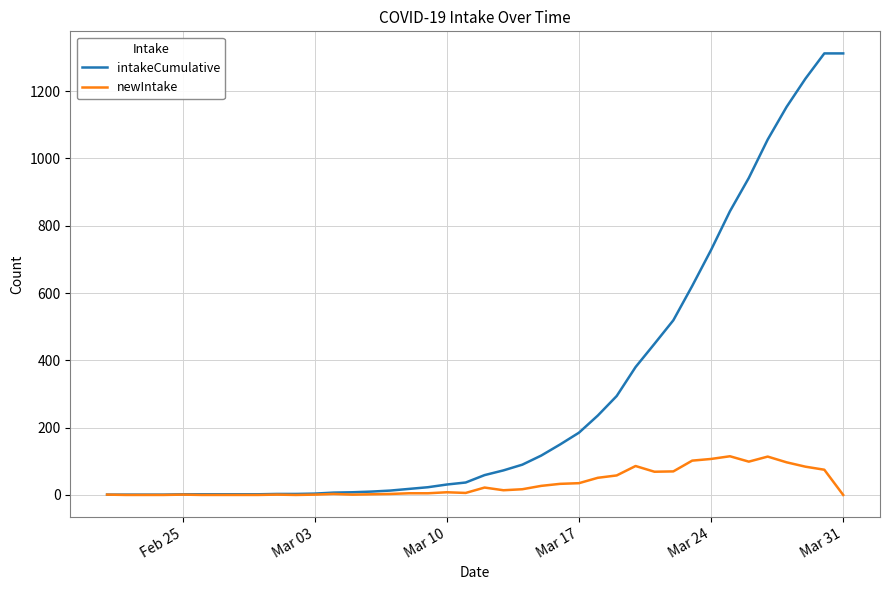

What is the maximum value for newIntake?

115